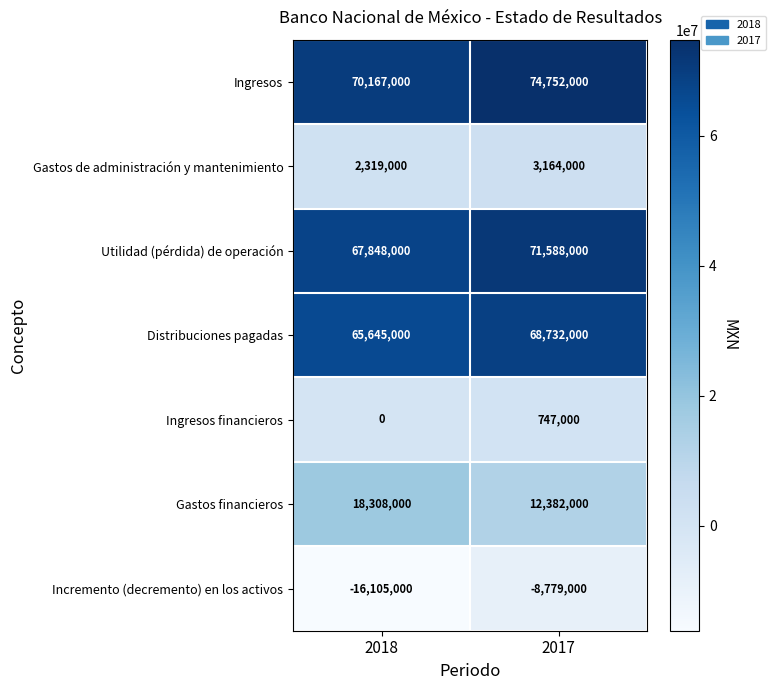

Reading left to right, list all the values displayed in this chart.

Ingresos: 70167000	74752000
Gastos de administración y mantenimiento: 2319000	3164000
Utilidad (pérdida) de operación: 67848000	71588000
Distribuciones pagadas: 65645000	68732000
Ingresos financieros: 0	747000
Gastos financieros: 18308000	12382000
Incremento (decremento) en los activos: -16105000	-8779000